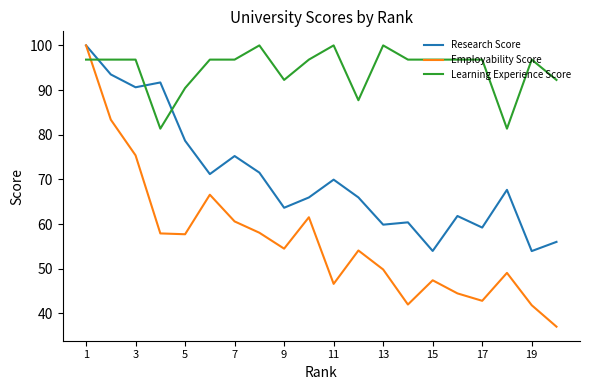

Which series has the largest range (max minus min)?

Employability Score